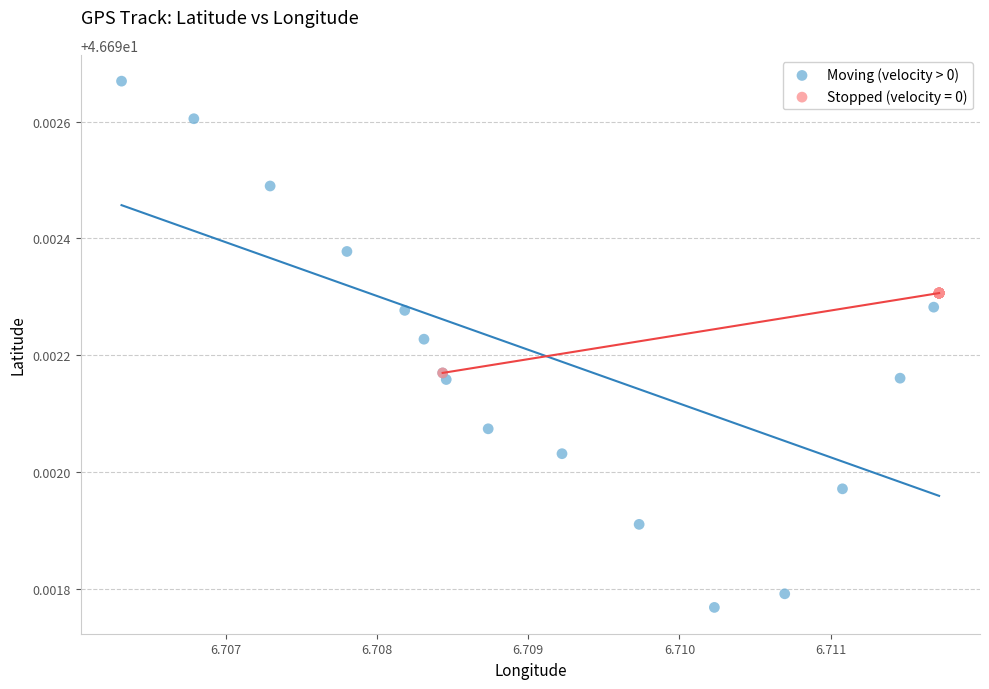

Which series reaches the maximum Y coordinate?

Moving (velocity > 0)